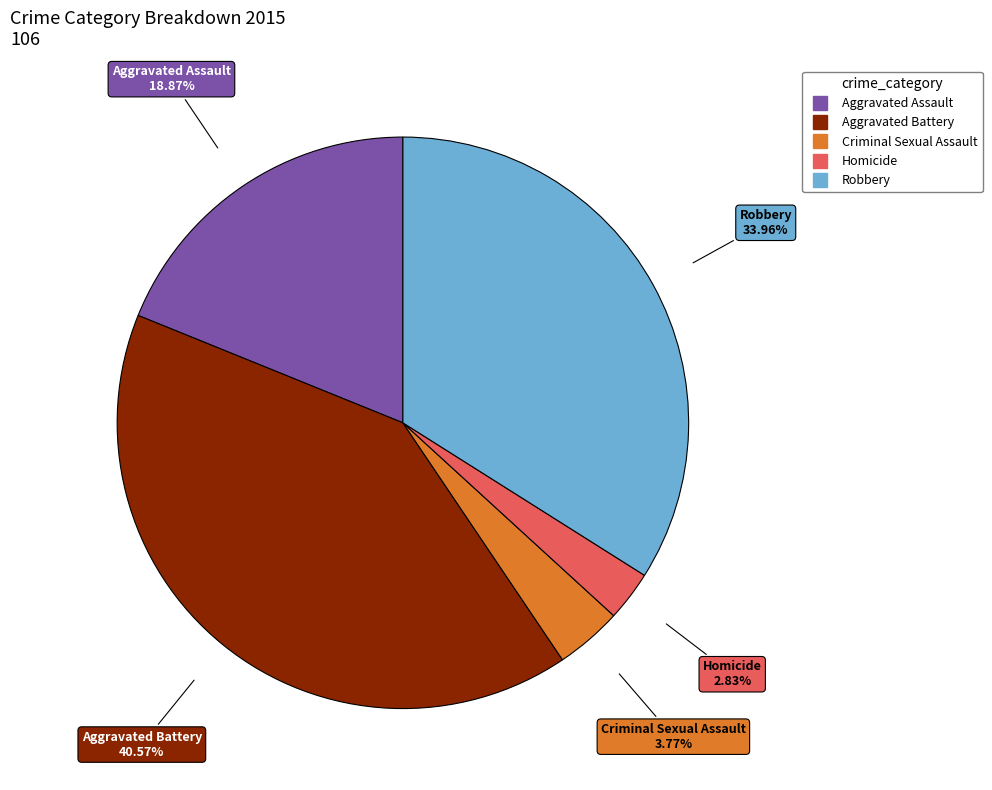

Is it true that Aggravated Assault is 10% of the pie?

False